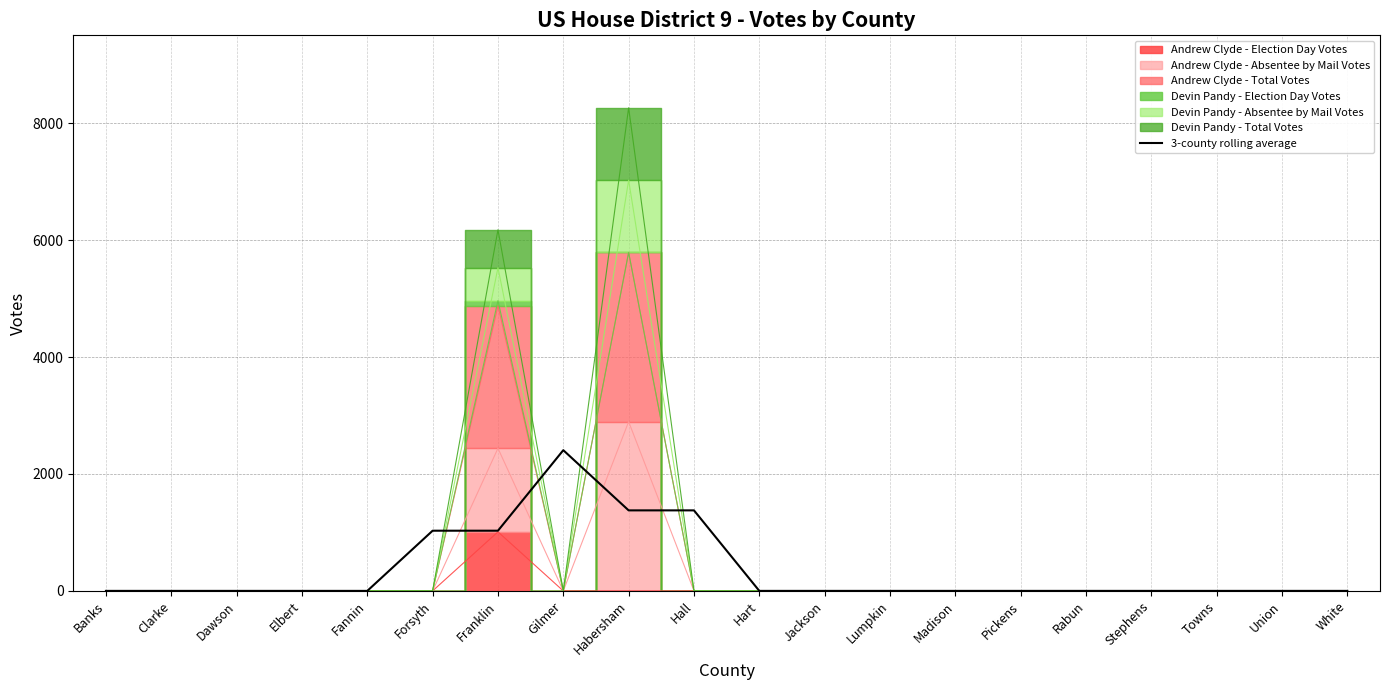

How many positive values are there?

5